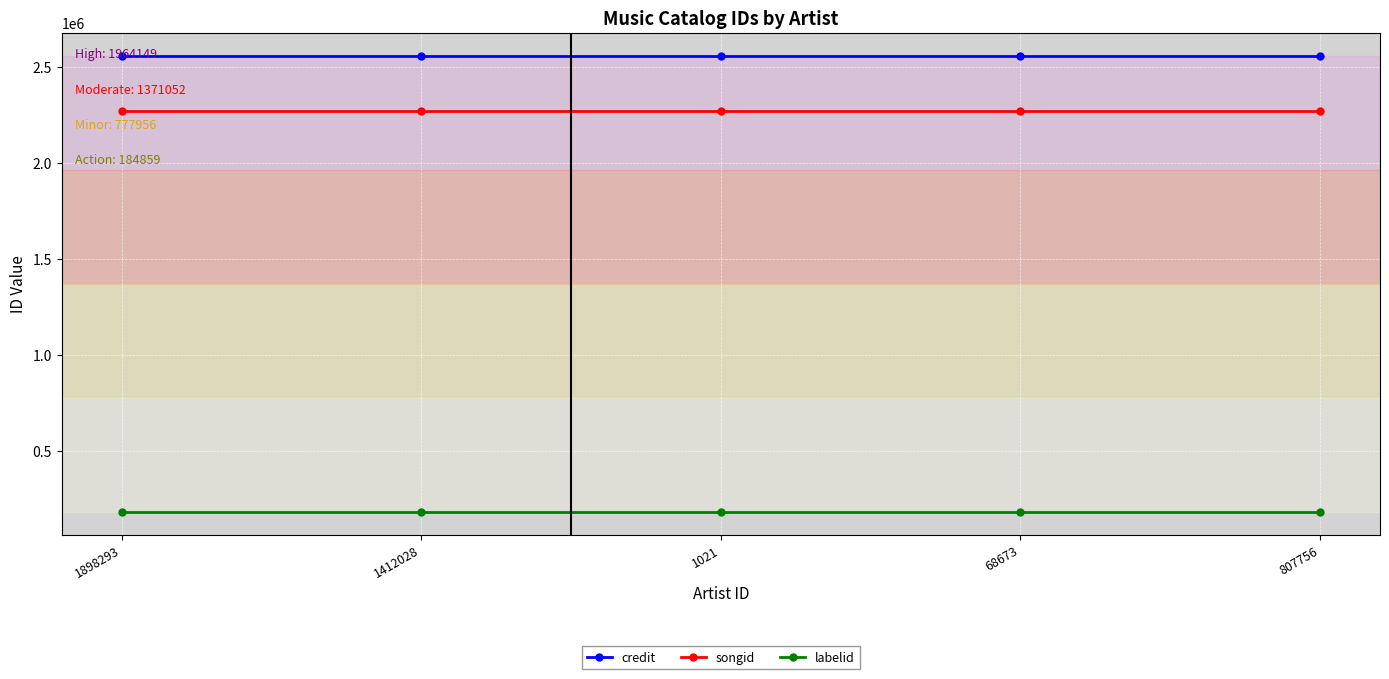

Reading left to right, what are all the values shown in this chart?

credit: 1898293=2557246	1412028=2557246	1021=2557246	68673=2557246	807756=2557246
songid: 1898293=2271326	1412028=2271326	1021=2271326	68673=2271326	807756=2271326
labelid: 1898293=184859	1412028=184859	1021=184859	68673=184859	807756=184859